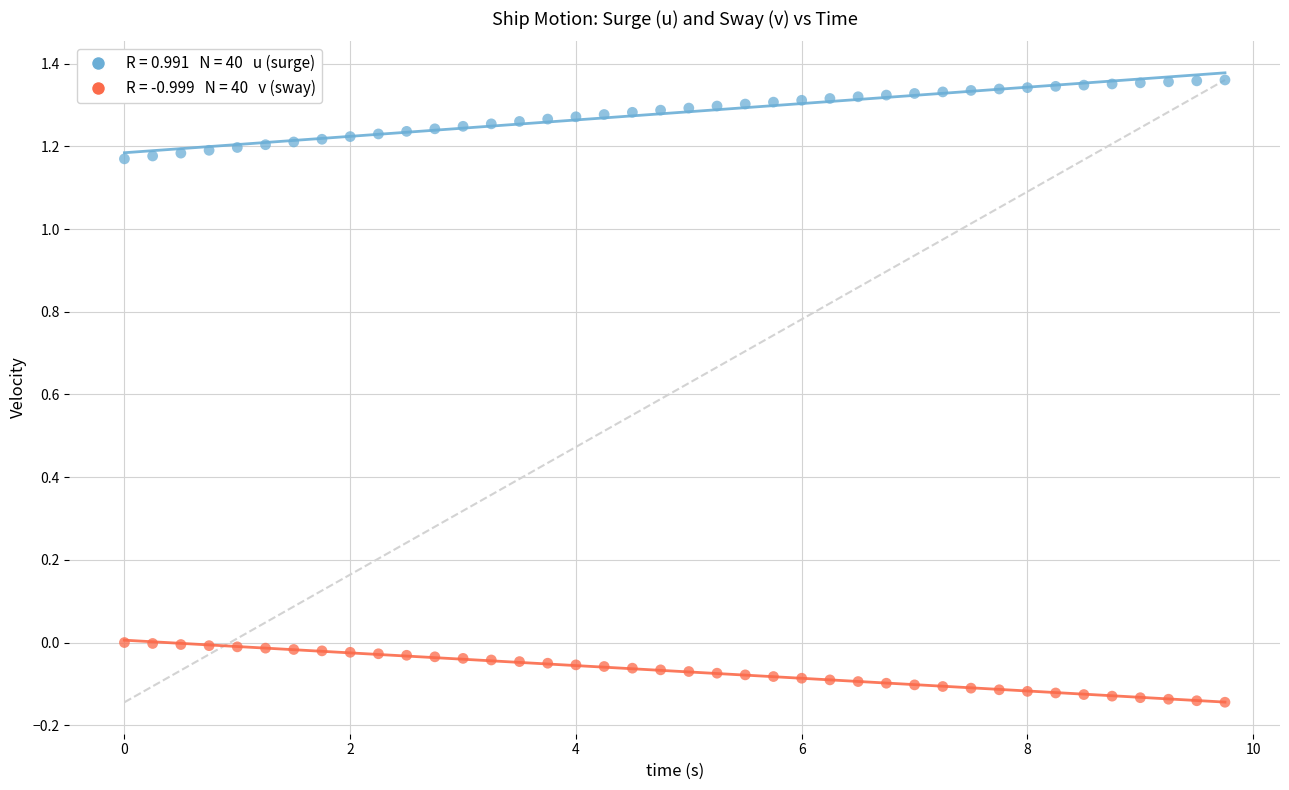

Across all data points, what is the range of Y values (max minus min)?

1.5